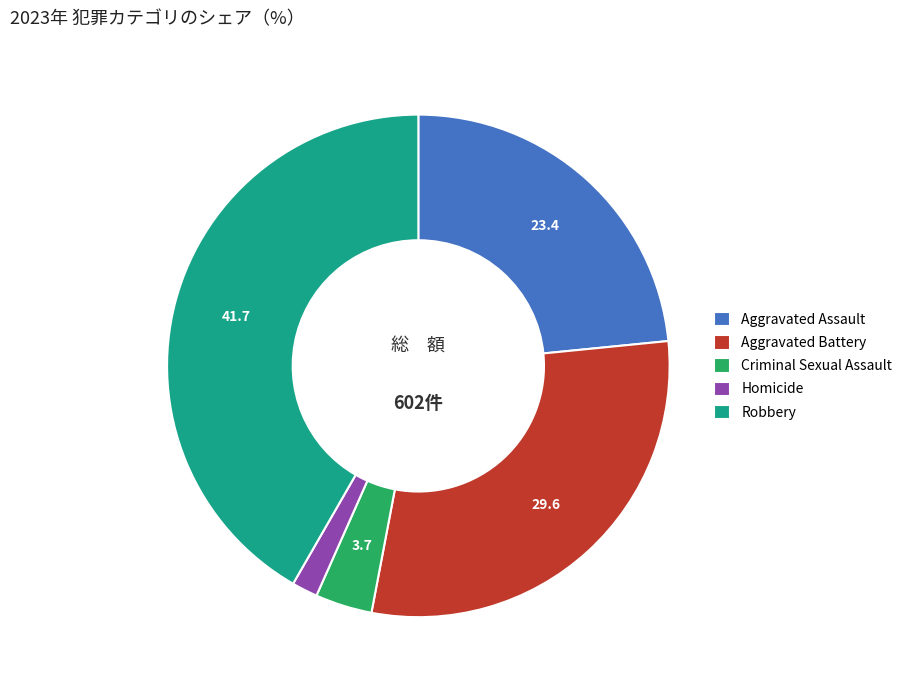

Do Homicide and Criminal Sexual Assault together represent more than half of the pie?

No